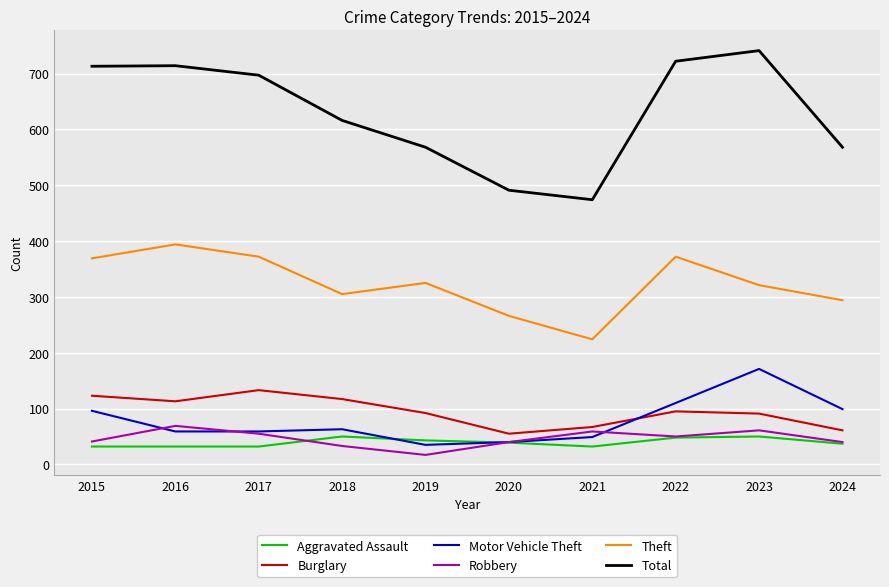

What is the lowest value of the Aggravated Assault series?

32